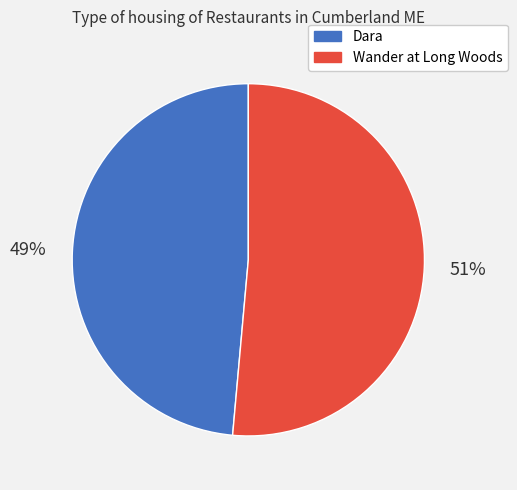

Which has a higher value, Dara or Wander at Long Woods?

Wander at Long Woods